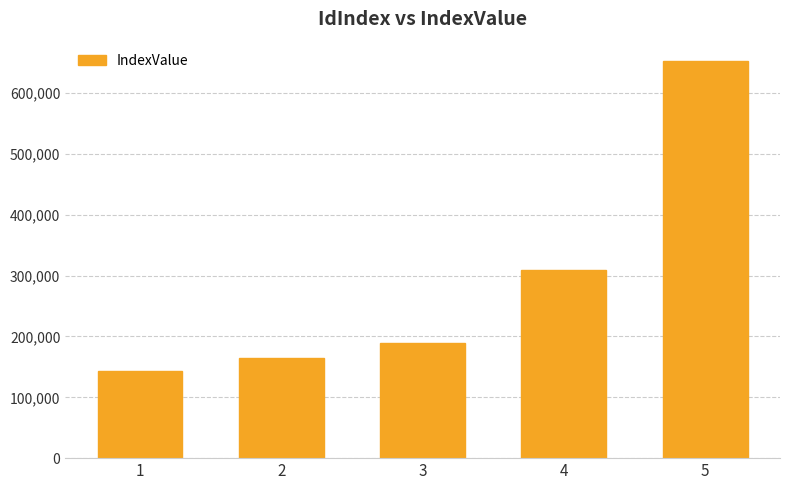

Does the chart contain stacked bars?

No